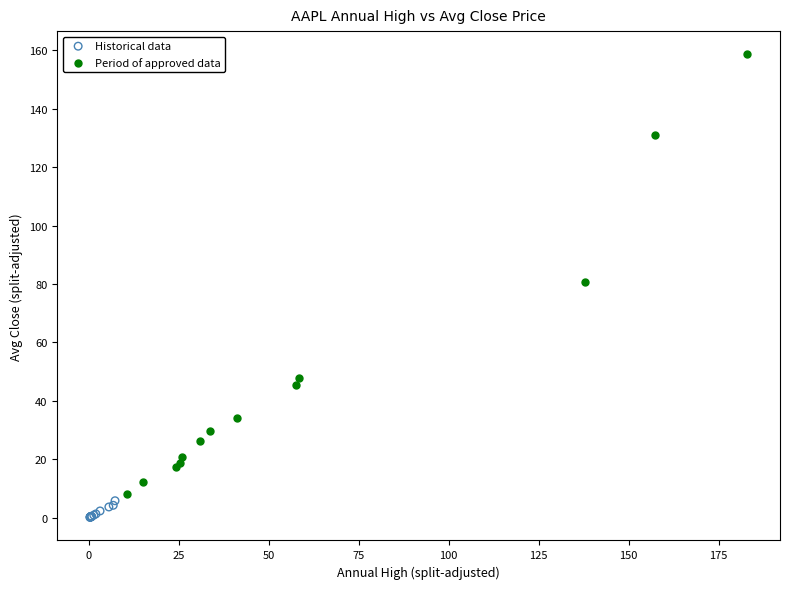

Which series contains the highest Y value?

Period of approved data